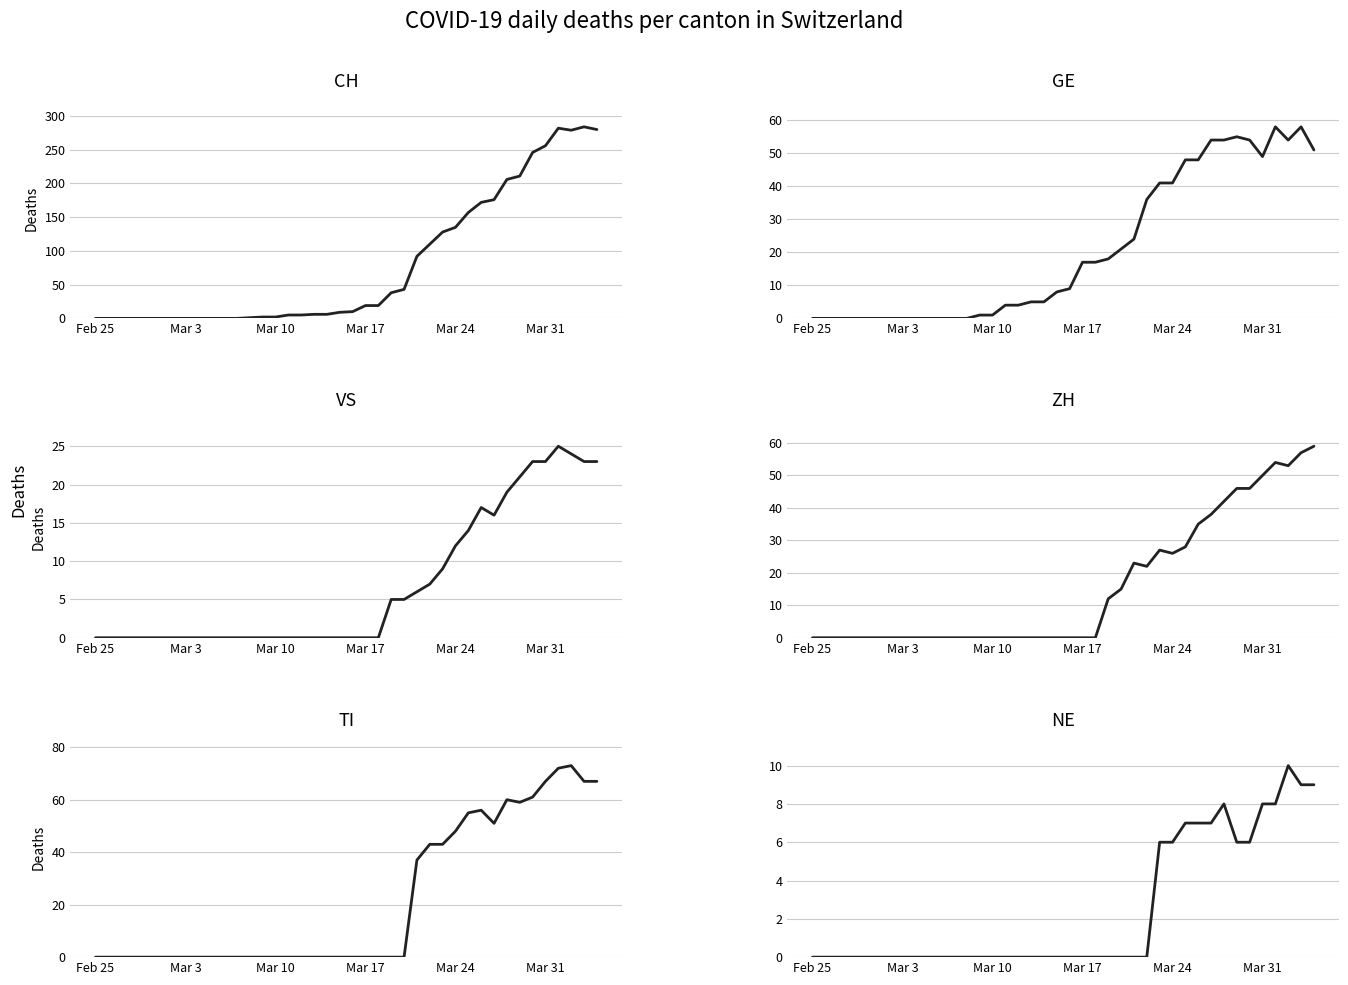

What is the sum of all NE values?

97